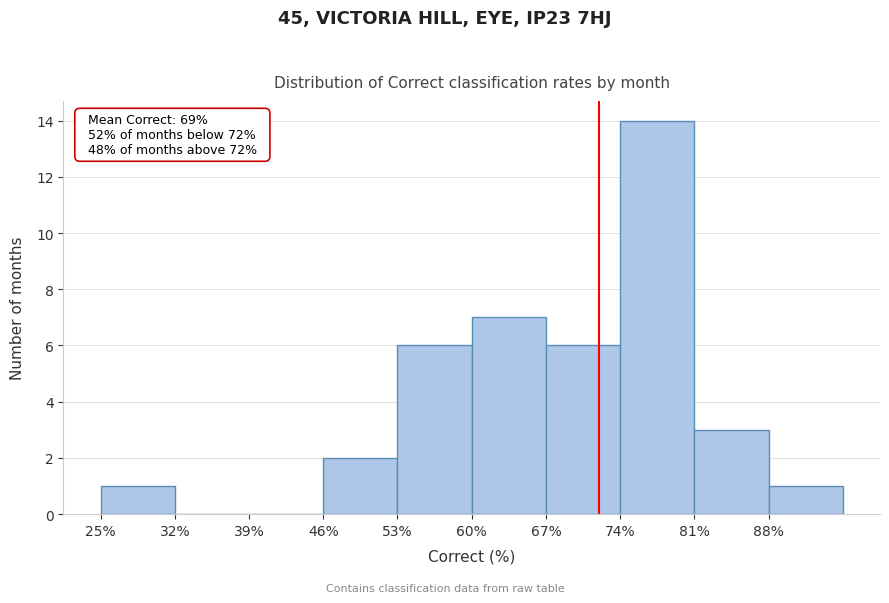

Over which range of the x-axis is the bar tallest?

74 to 81